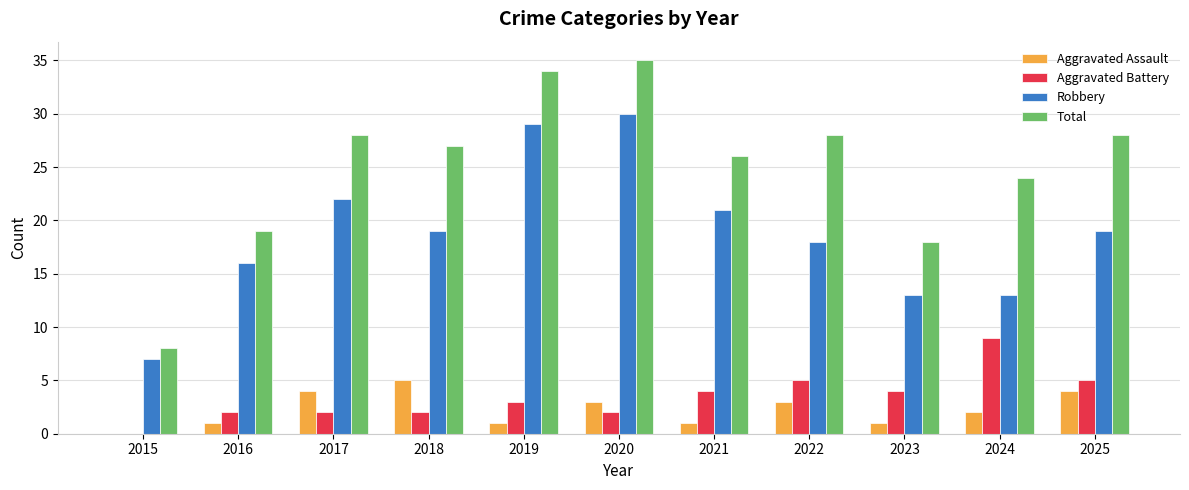

What is the highest value of the Robbery series?

30